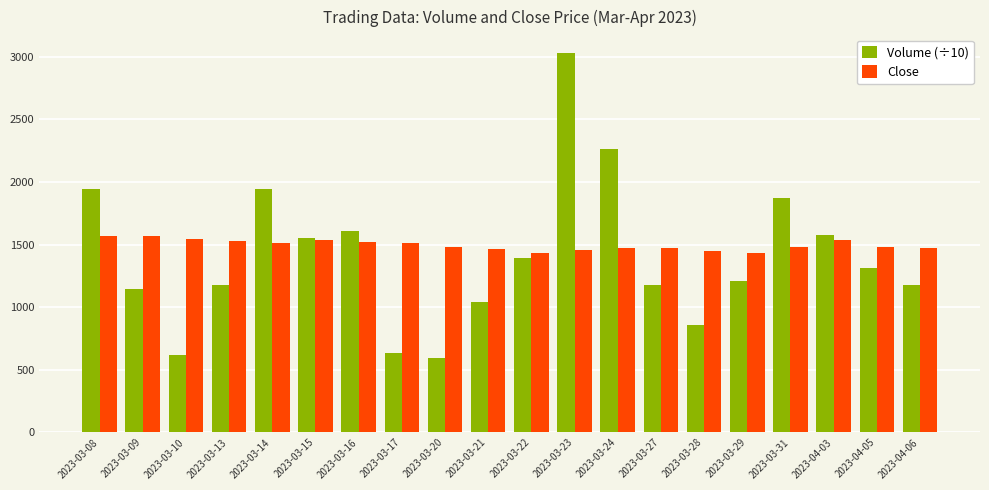

What are all the series names shown in the legend?

Volume (÷10), Close